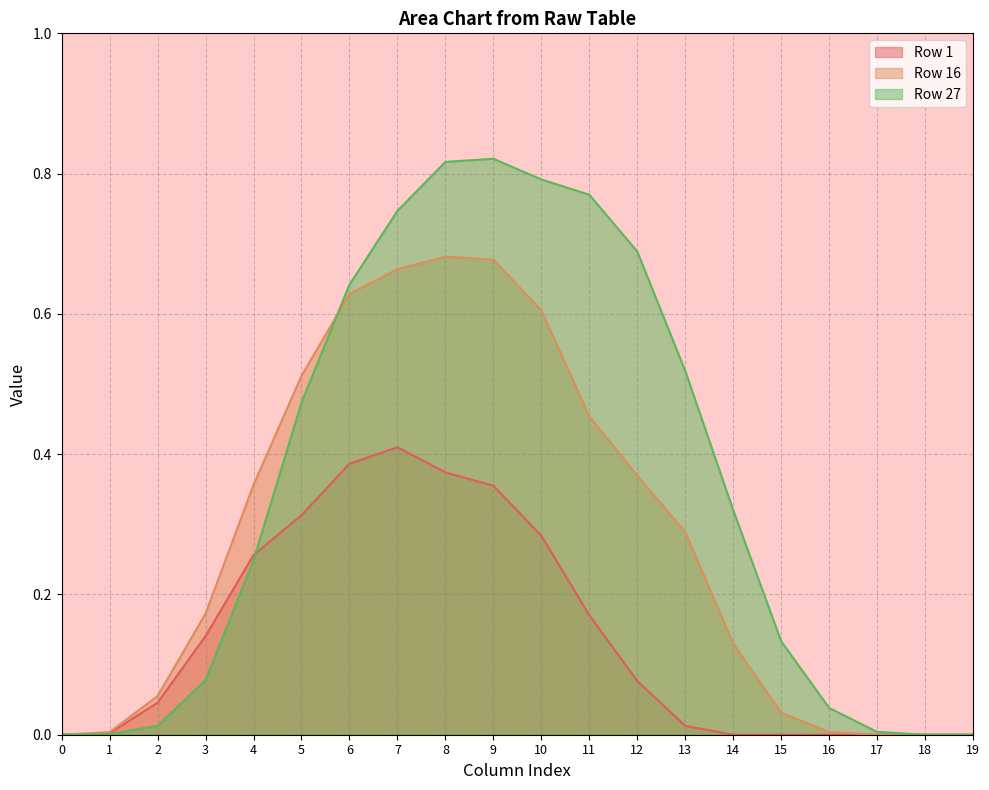

What is the difference between the second highest and second lowest values in the Row 16 series?

0.7